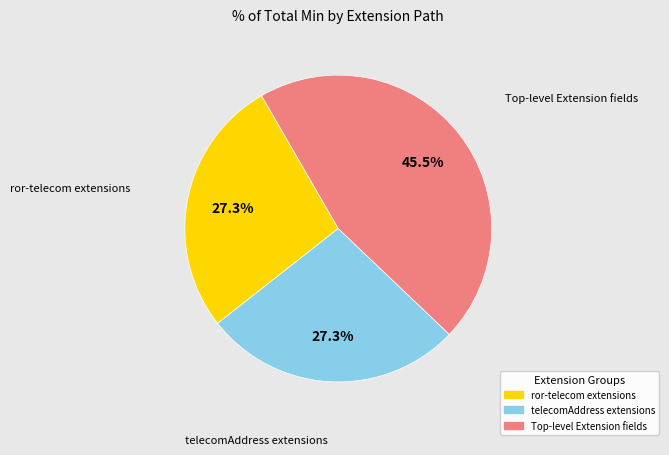

Does any single category account for the majority?

No